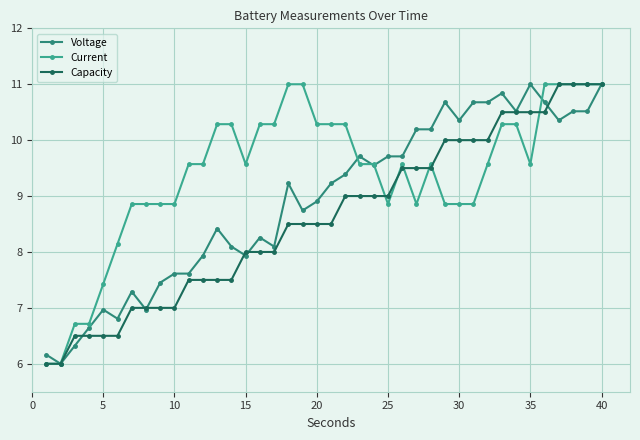

What is the sum of all Current values?

376.4